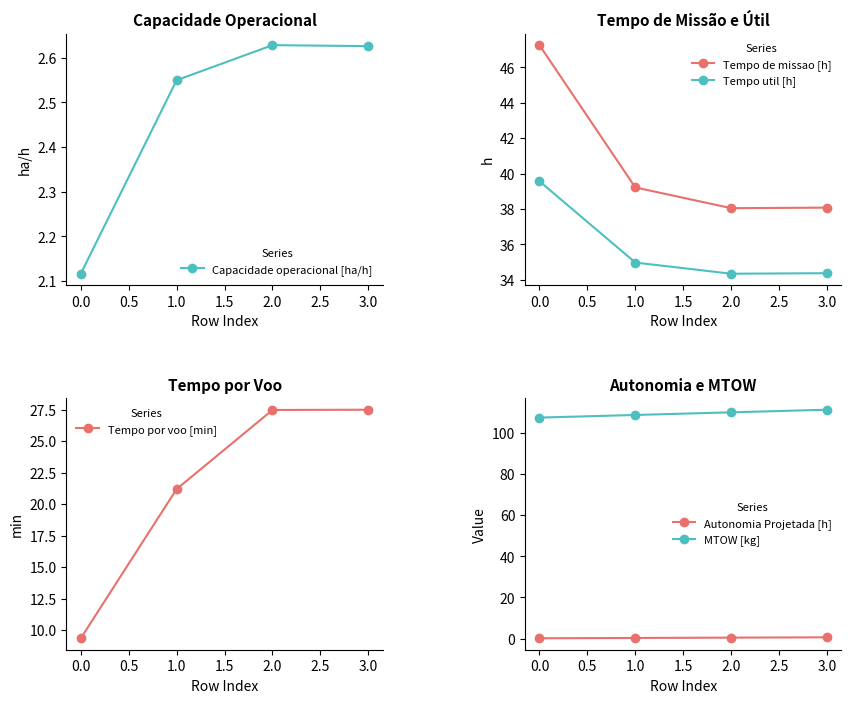

What is the difference between the second highest and minimum values in the Tempo por voo [min] series?

18.1